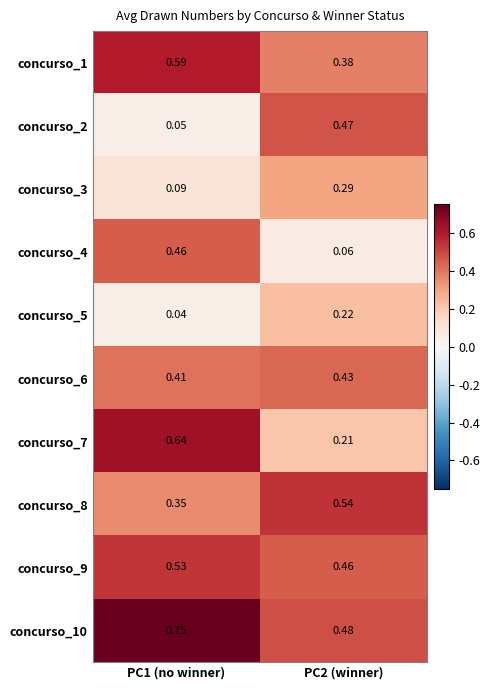

List the series in order of their peak value, highest first.

concurso_10, concurso_7, concurso_1, concurso_8, concurso_9, concurso_2, concurso_4, concurso_6, concurso_3, concurso_5